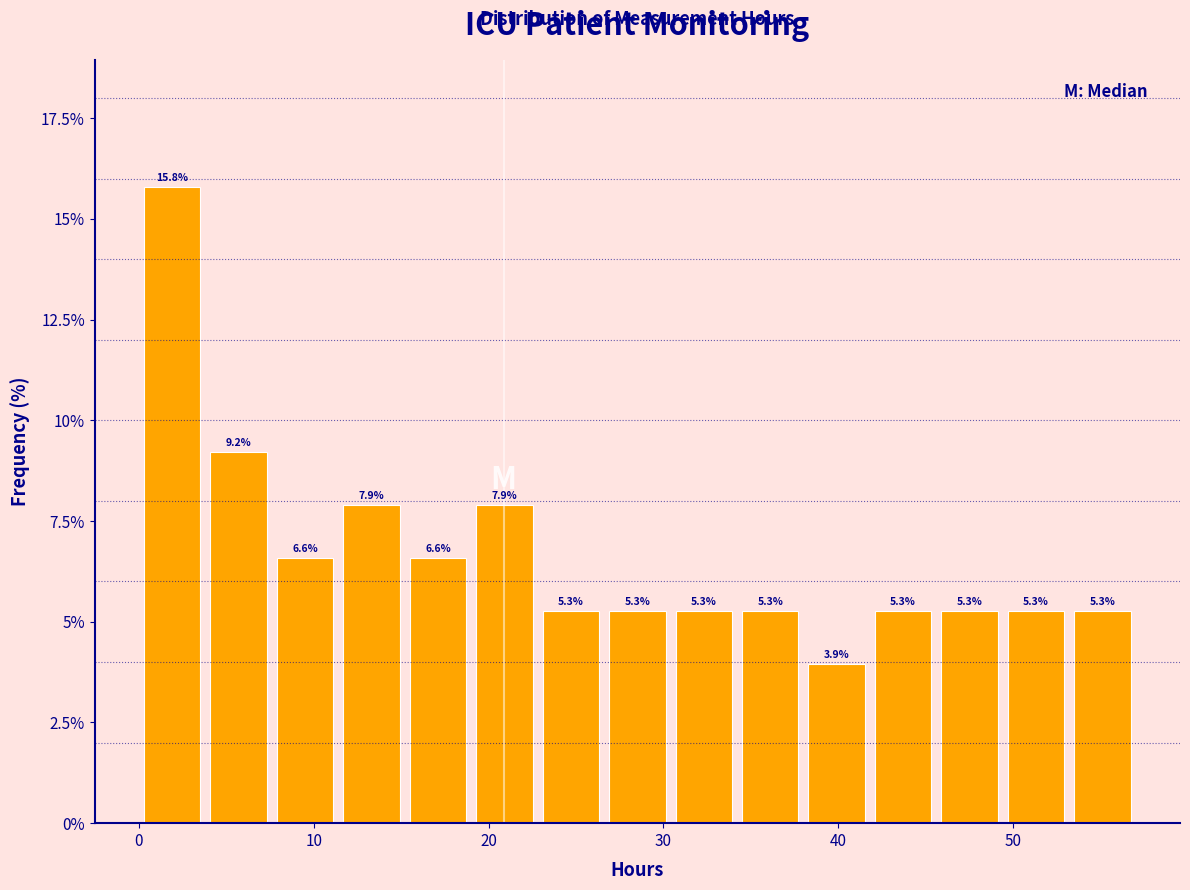

Around what value on the x-axis is the tallest bar? Give the approximate position of its centre, as read against the axis.

2